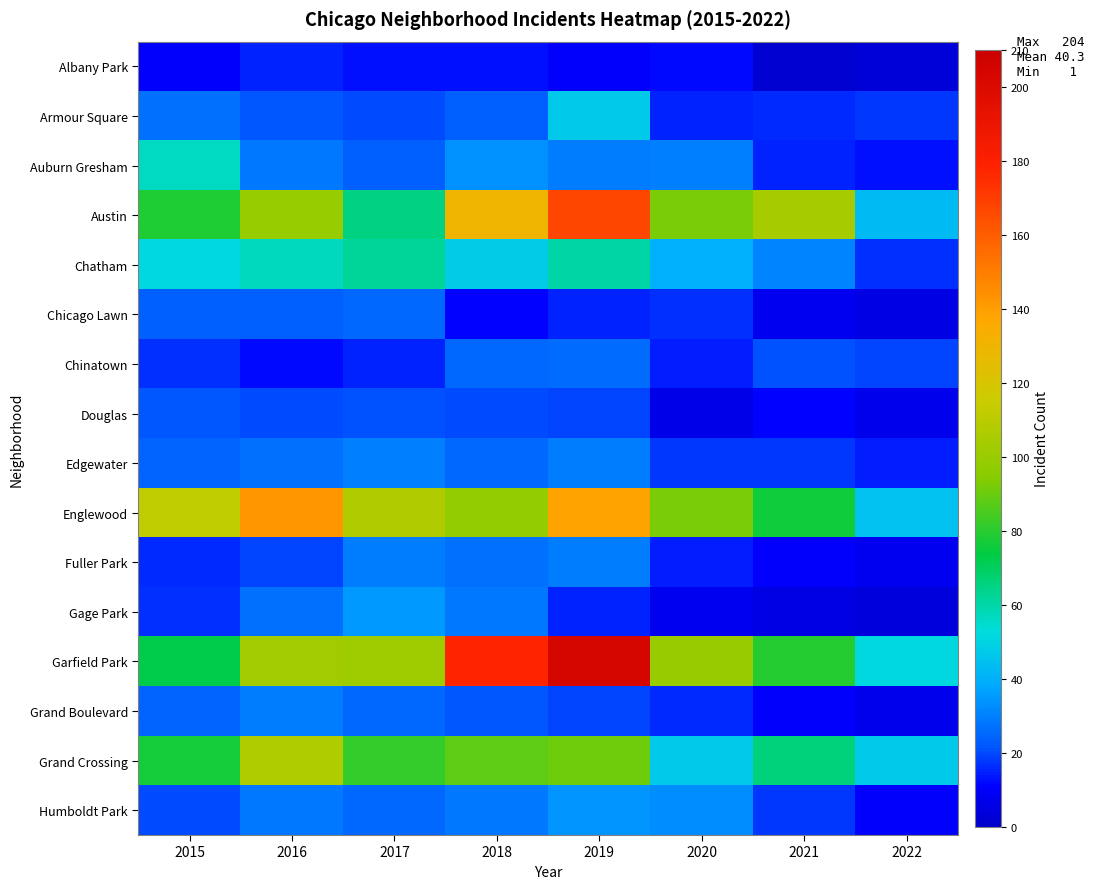

Reading left to right, list all the values displayed in this chart.

Albany Park: 2015=10	2016=15	2017=13	2018=13	2019=10	2020=12	2021=1	2022=3
Armour Square: 2015=27	2016=22	2017=20	2018=23	2019=47	2020=15	2021=16	2022=18
Auburn Gresham: 2015=56	2016=28	2017=23	2018=33	2019=29	2020=30	2021=15	2022=13
Austin: 2015=78	2016=99	2017=65	2018=130	2019=167	2020=92	2021=104	2022=43
Chatham: 2015=51	2016=57	2017=62	2018=48	2019=60	2020=40	2021=31	2022=17
Chicago Lawn: 2015=23	2016=23	2017=25	2018=11	2019=15	2020=17	2021=8	2022=5
Chinatown: 2015=17	2016=12	2017=15	2018=25	2019=26	2020=14	2021=21	2022=19
Douglas: 2015=22	2016=20	2017=21	2018=20	2019=19	2020=6	2021=11	2022=7
Edgewater: 2015=24	2016=27	2017=30	2018=25	2019=29	2020=18	2021=18	2022=14
Englewood: 2015=111	2016=142	2017=107	2018=98	2019=138	2020=92	2021=76	2022=45
Fuller Park: 2015=16	2016=19	2017=29	2018=27	2019=29	2020=14	2021=10	2022=8
Gage Park: 2015=17	2016=27	2017=35	2018=28	2019=15	2020=8	2021=5	2022=4
Garfield Park: 2015=73	2016=103	2017=101	2018=178	2019=204	2020=100	2021=79	2022=51
Grand Boulevard: 2015=24	2016=29	2017=25	2018=22	2019=19	2020=16	2021=10	2022=7
Grand Crossing: 2015=77	2016=106	2017=82	2018=88	2019=91	2020=47	2021=66	2022=47
Humboldt Park: 2015=20	2016=28	2017=25	2018=28	2019=34	2020=32	2021=18	2022=10